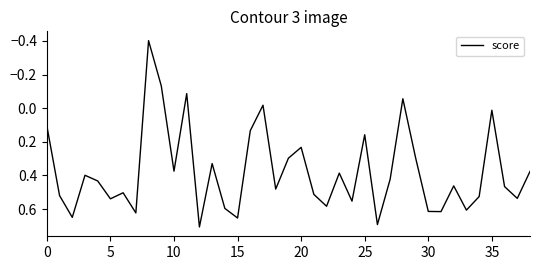

What is the smallest value displayed?

-0.4